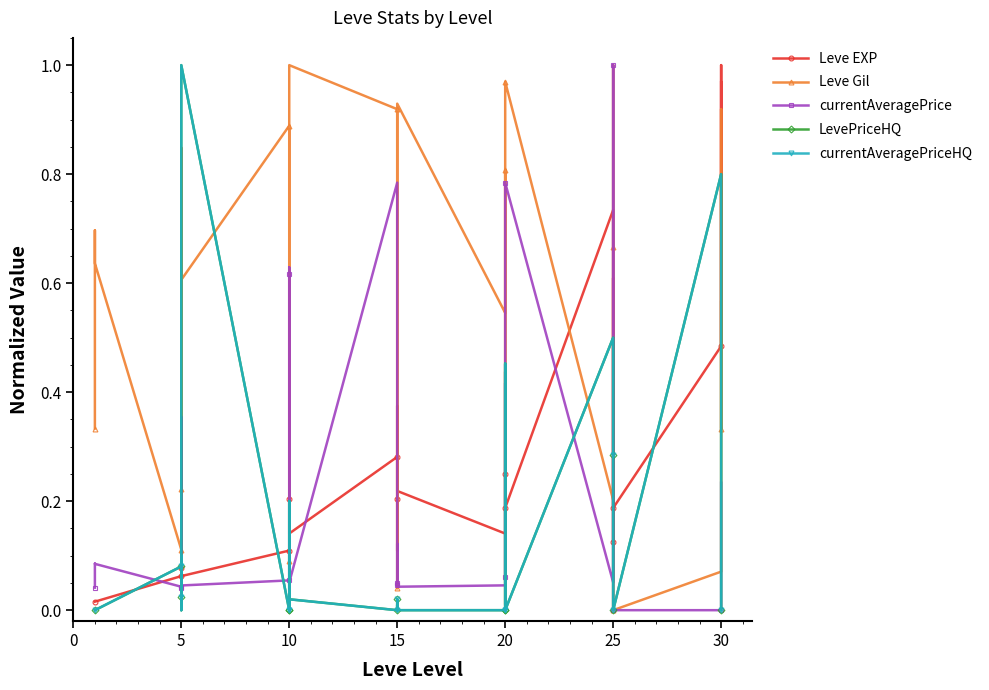

What is the value of the currentAveragePriceHQ point at the 29th from the left?

0.2